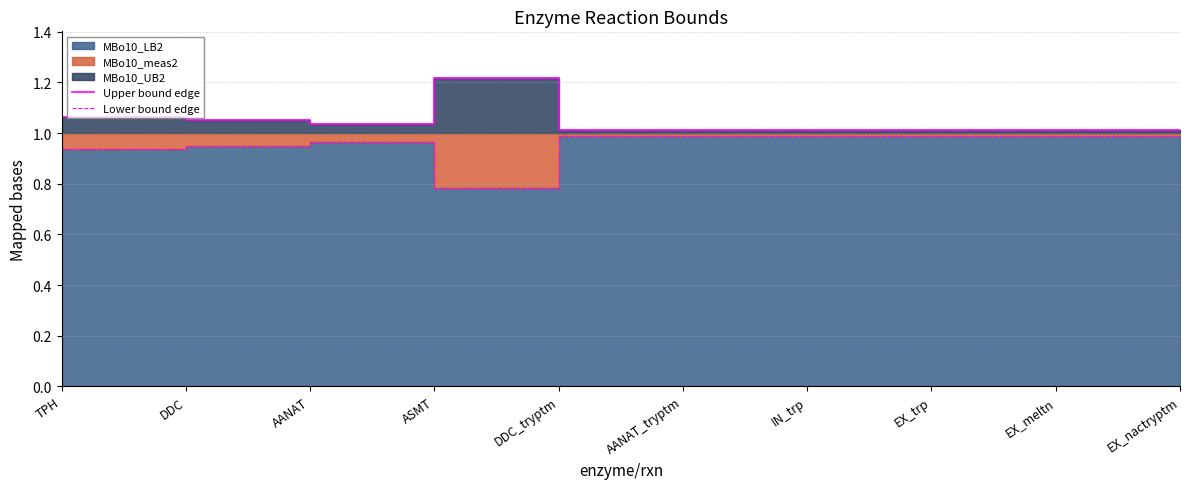

How many lines are shown in the chart?

2